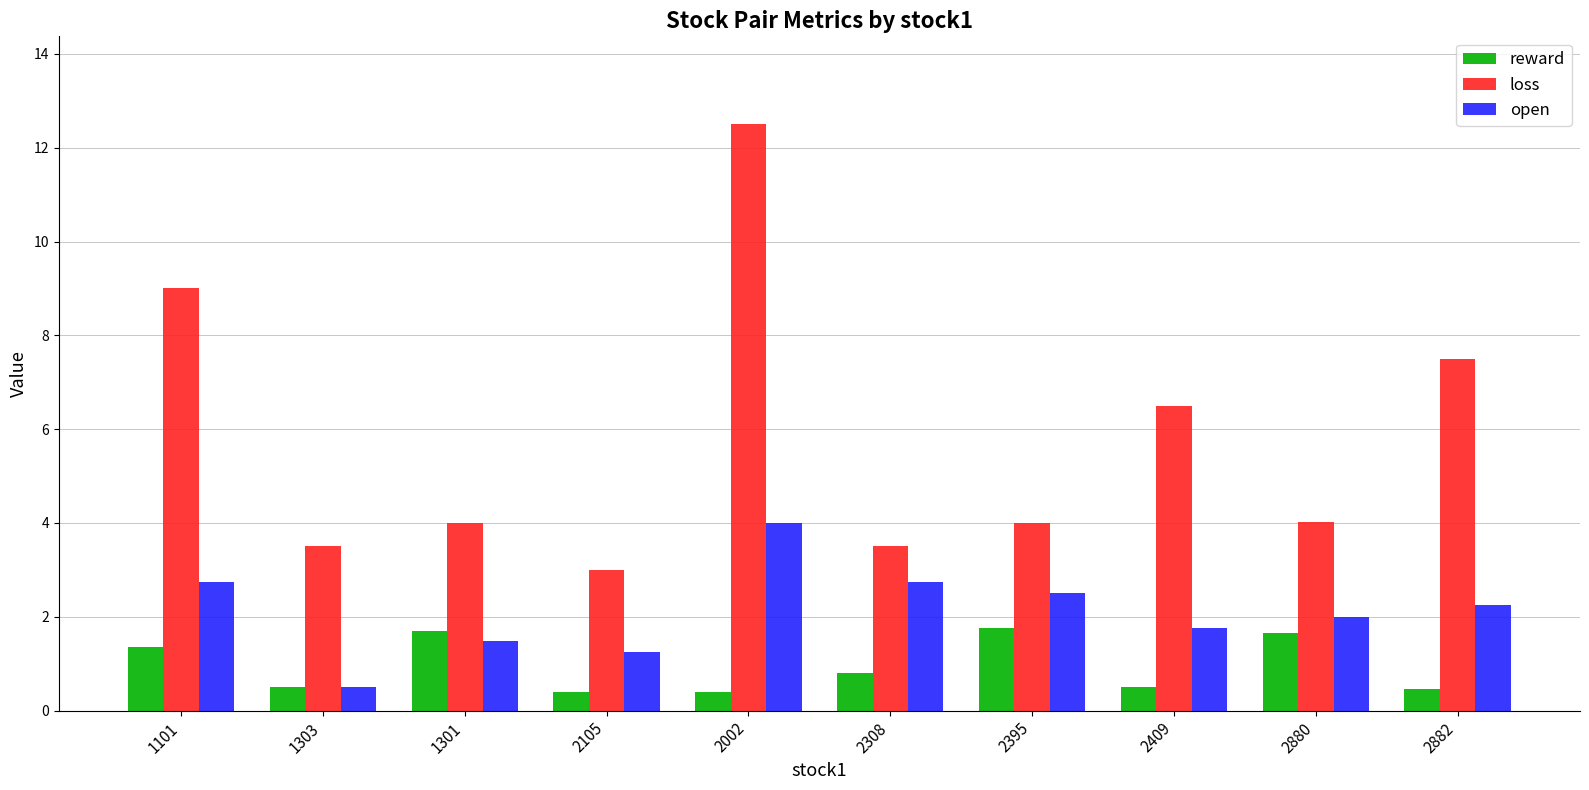

Count the reward values in the range 0 to 1.

6